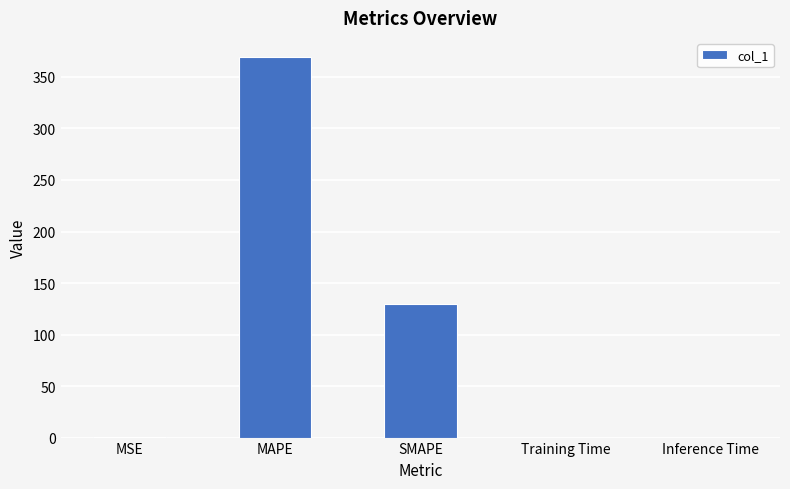

Read the value at SMAPE.

129.8